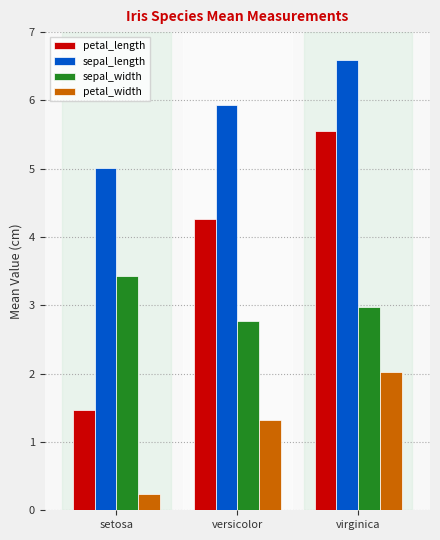

Which series changed the most between setosa and virginica?

petal_length